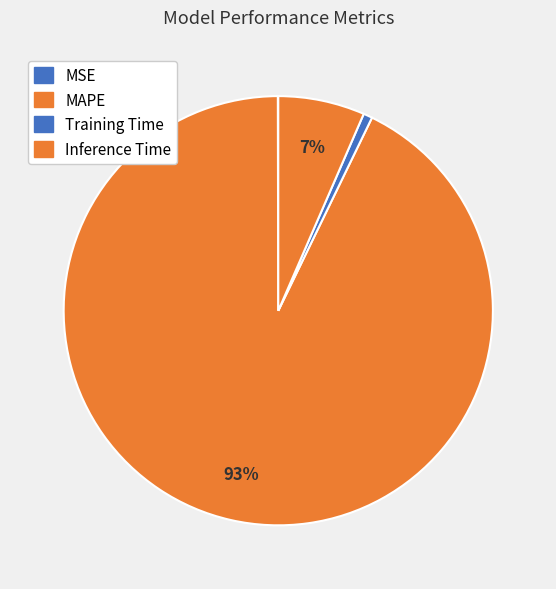

To the nearest percent, what is the difference between the largest and smallest slice percentages?

93%